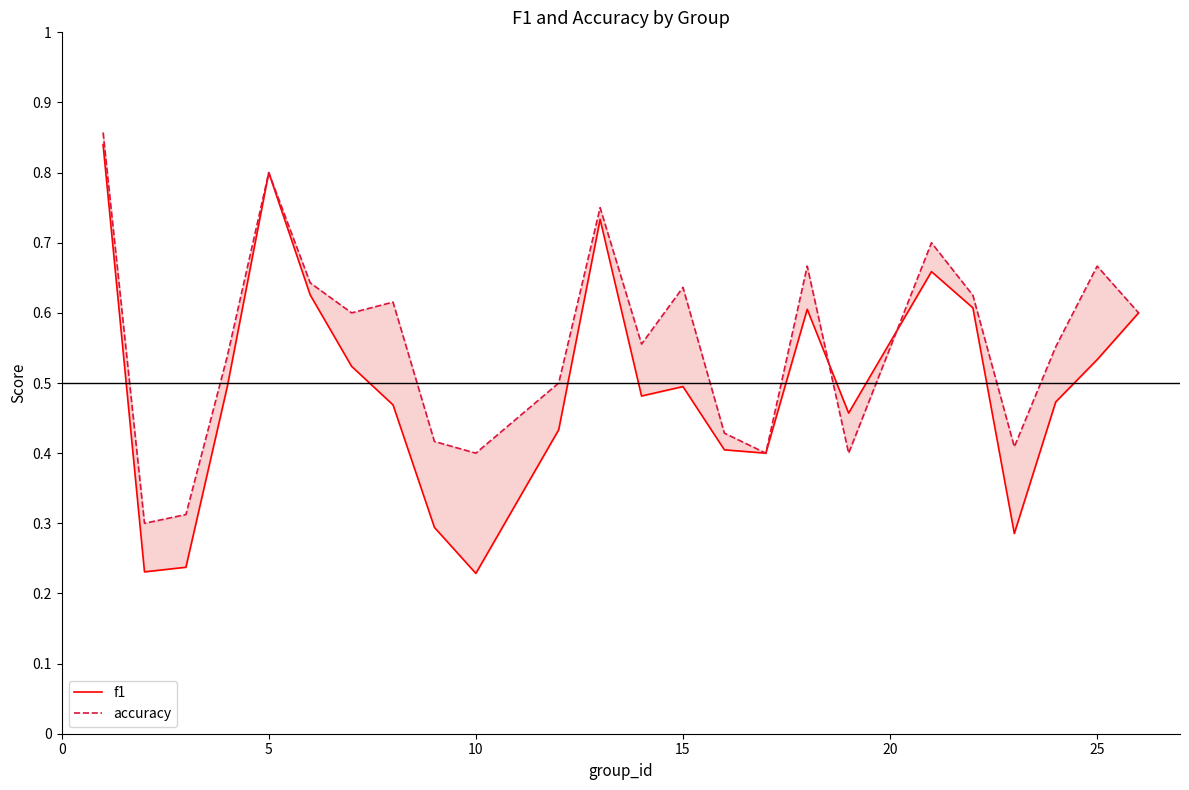

Rank the series at 0 from lowest to highest value.

f1, accuracy